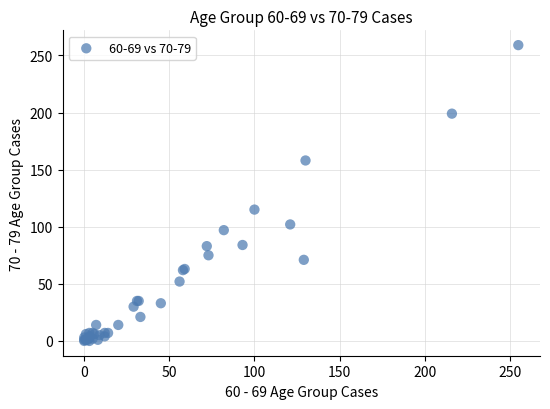

What Y value in the scatter plot is closest to 129?

115